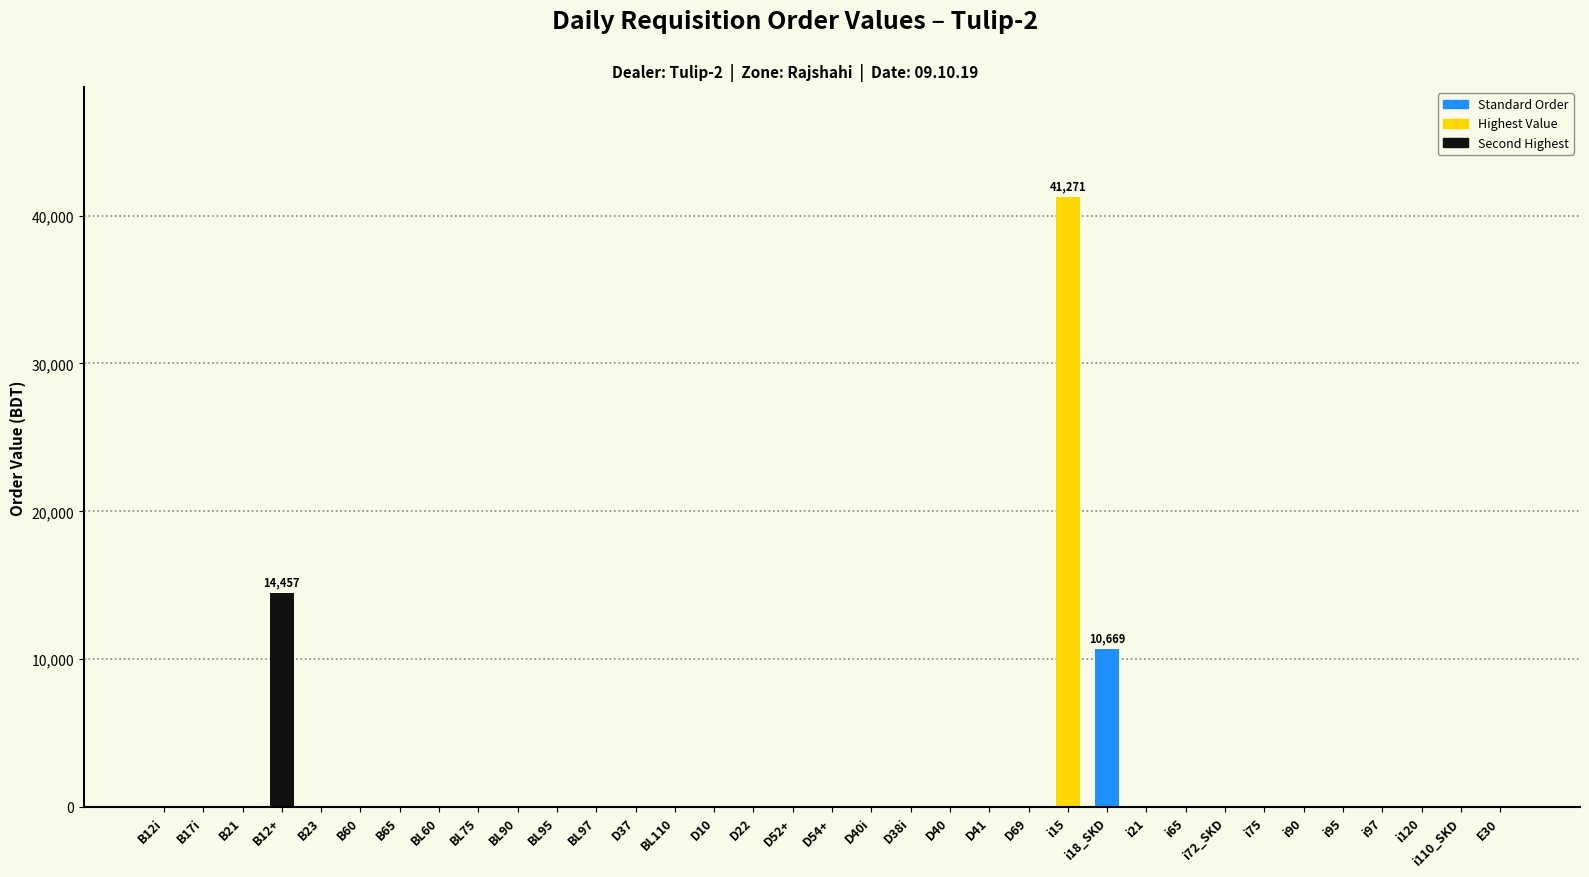

The value at i21 is 0.0. True or false?

True